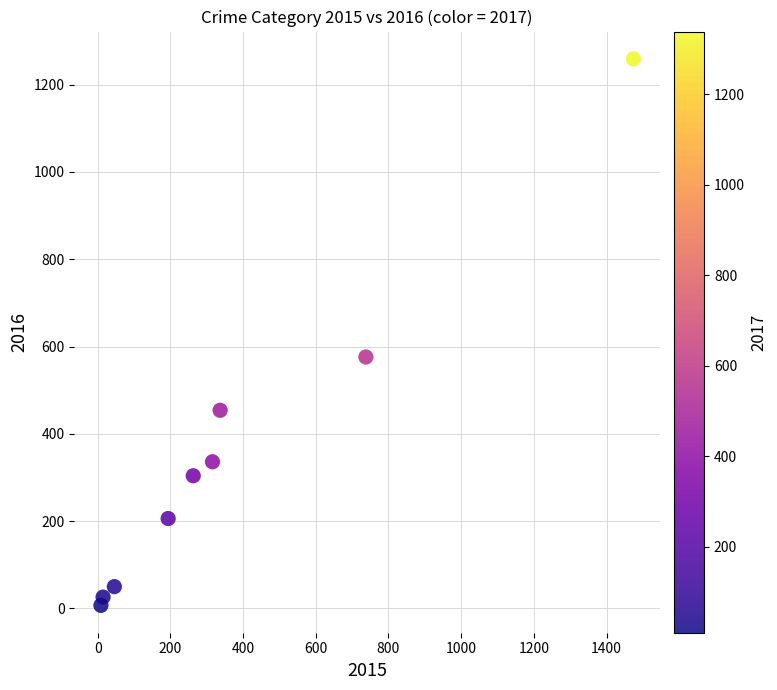

What is the range of X values (max minus min)?

1465